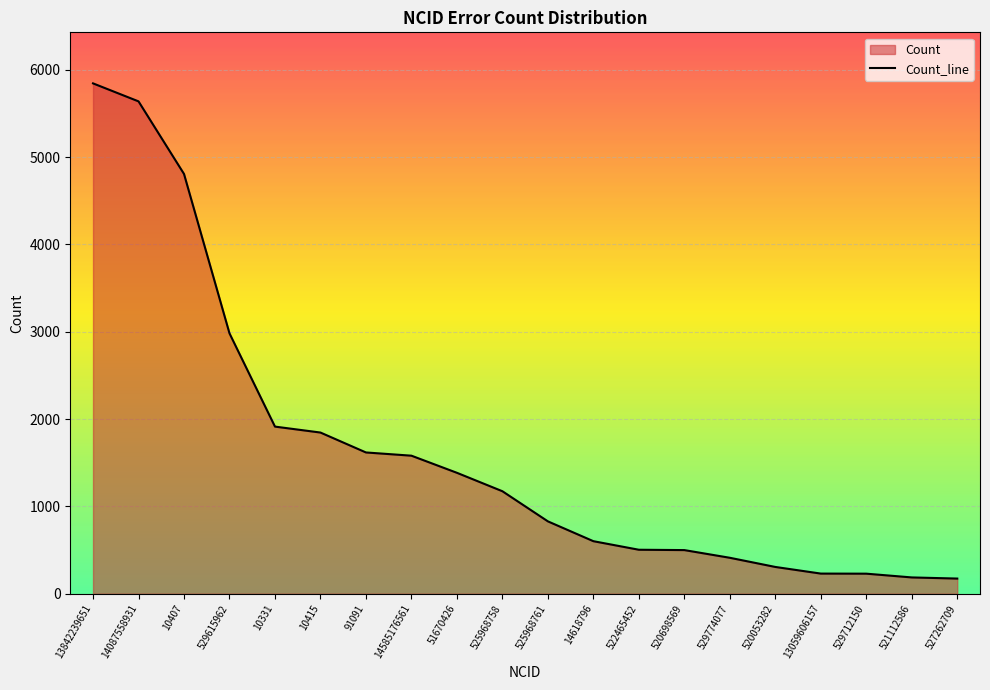

What is the change in value from 14087558931 to 91091?

-4020